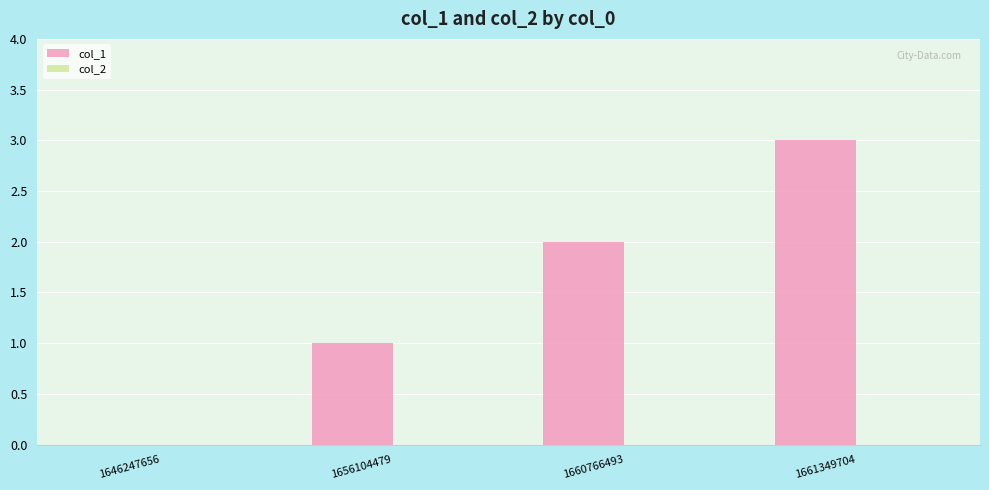

The value at 1646247656 is 2. True or false?

False